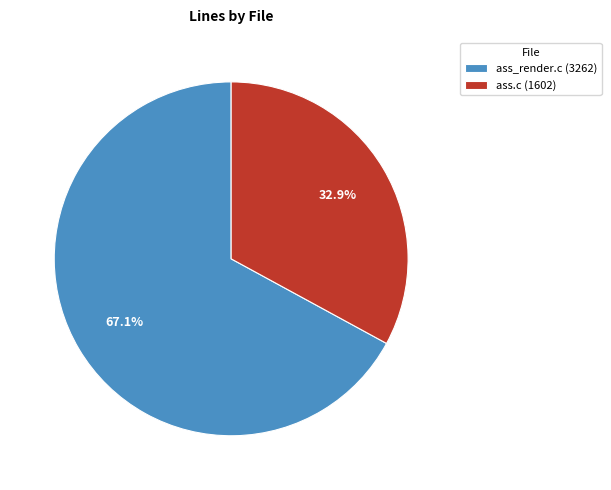

To the nearest percent, what is the difference between the ass_render.c and ass.c slice percentages?

34%